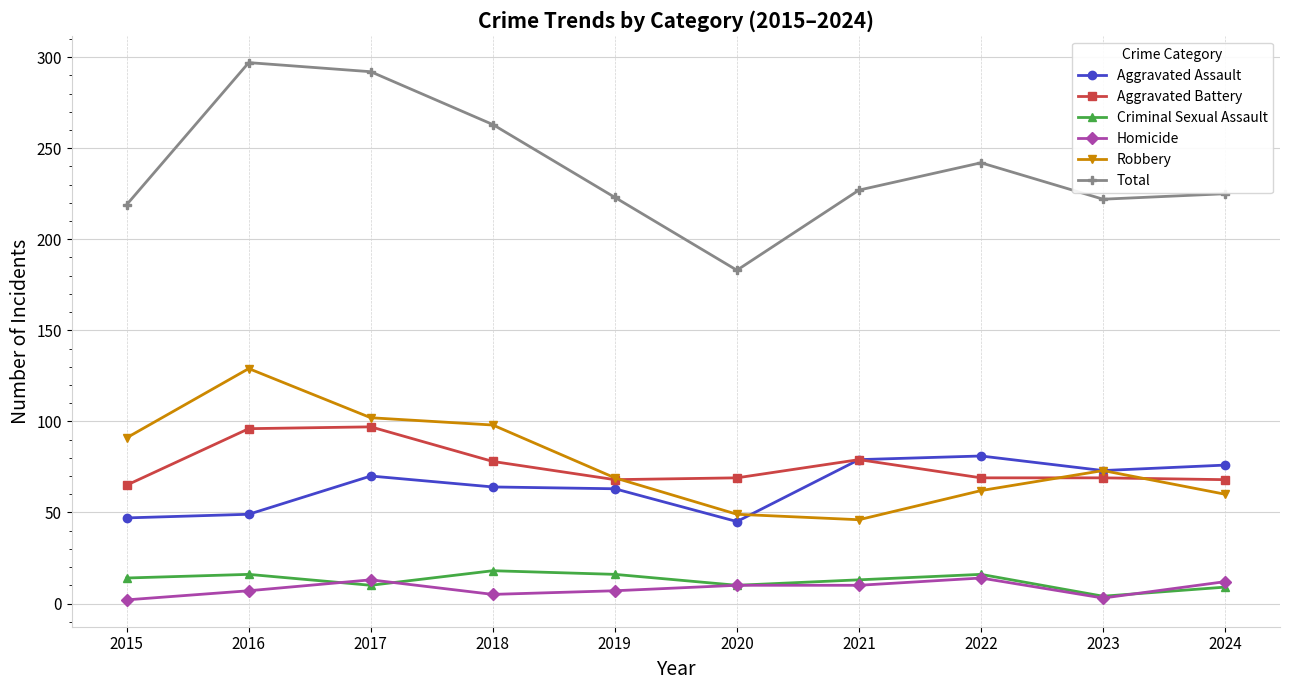

List the series in order of their peak value, highest first.

Total, Robbery, Aggravated Battery, Aggravated Assault, Criminal Sexual Assault, Homicide